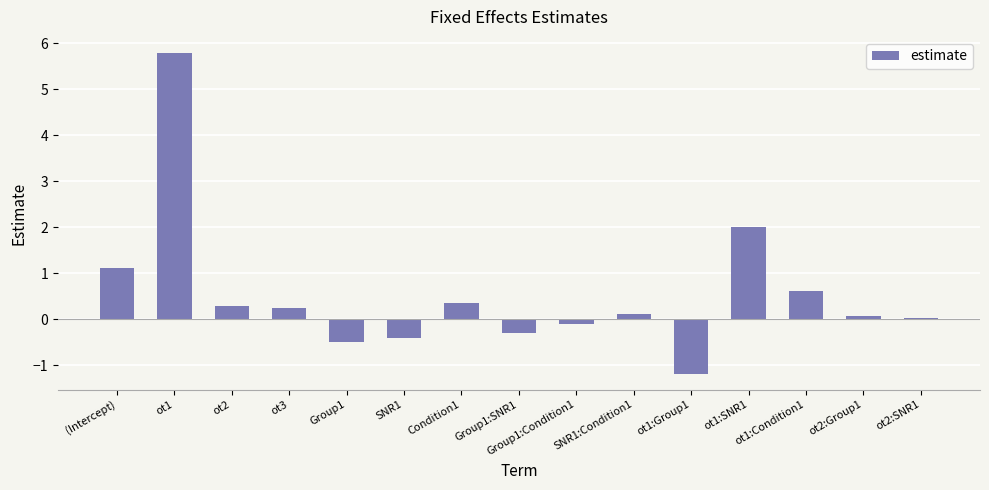

Where is the data nearest to the value 2?

ot1:SNR1